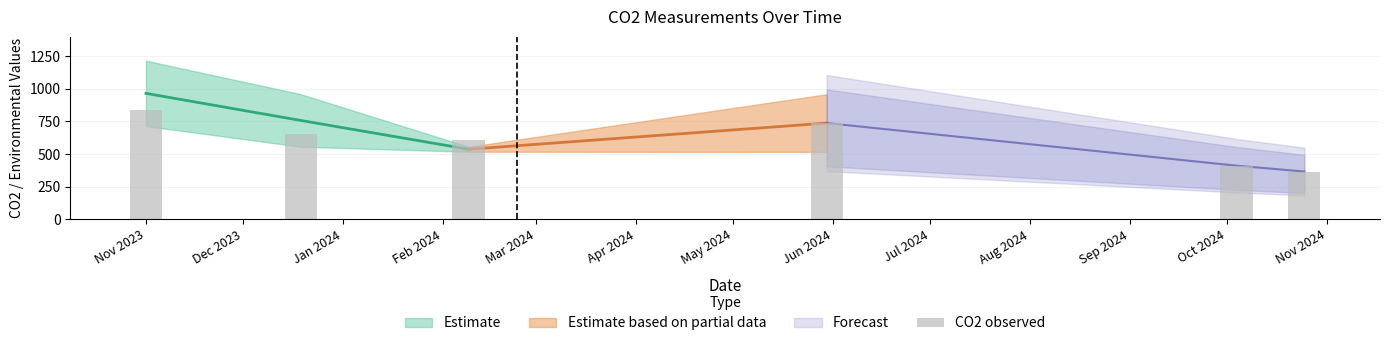

True or false: the data shows 654.3 at Dec 2023.

True